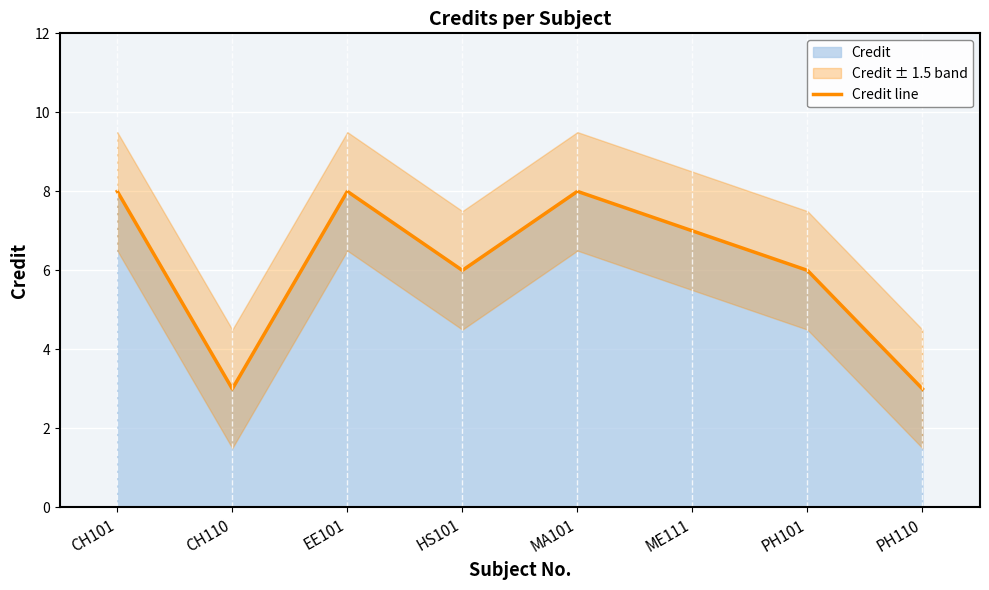

How many points are higher than both their immediate neighbors (excluding endpoints)?

2